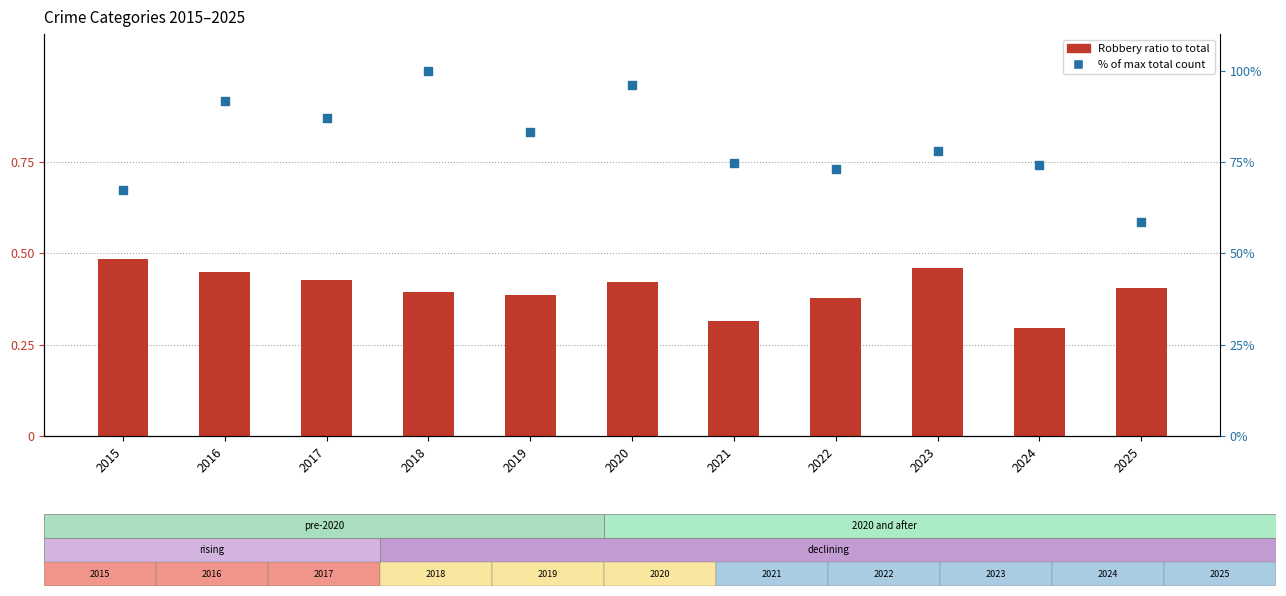

Which series has the largest total across all categories?

% of max total